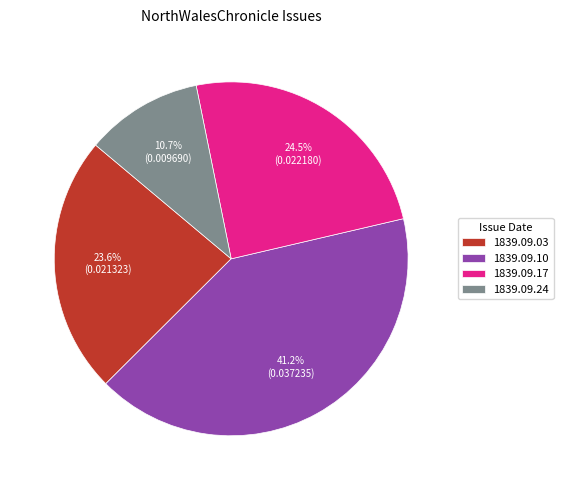

How many slices are in this pie chart?

4